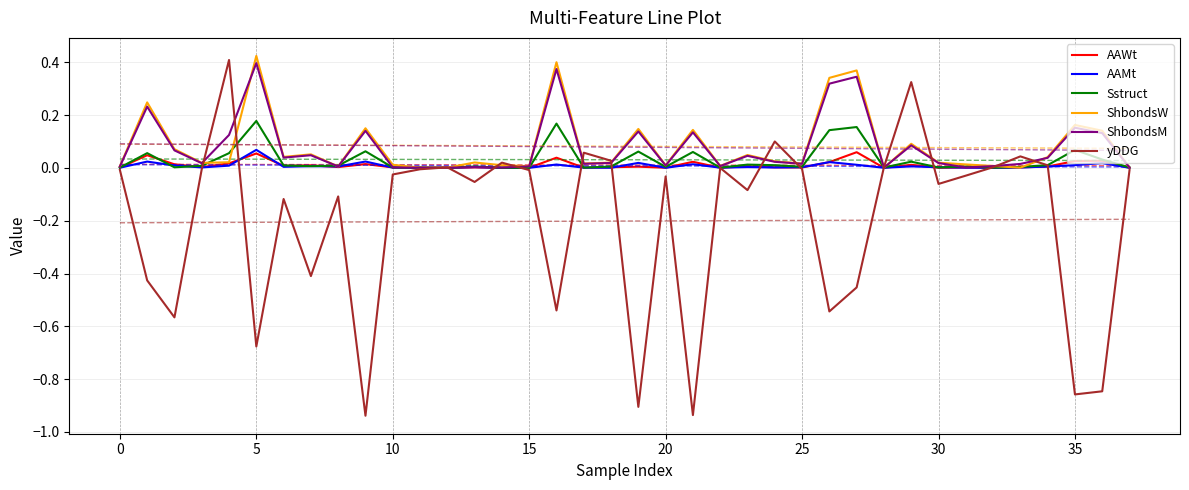

Which series has the widest spread of values?

yDDG